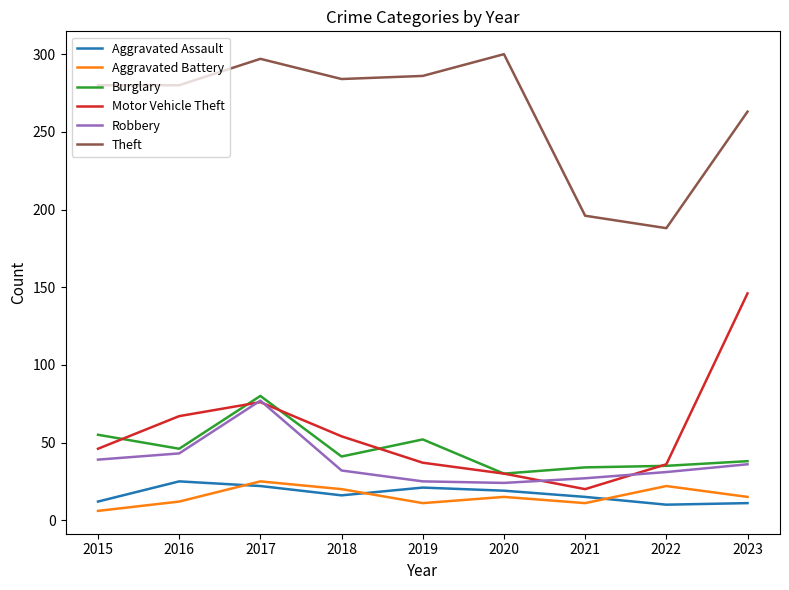

At which category does Motor Vehicle Theft reach its first local peak?

2017